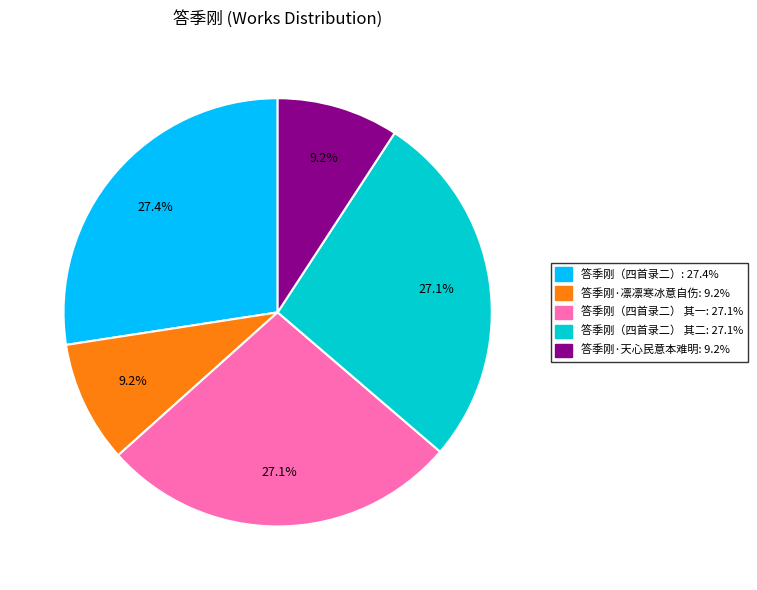

Does any single category account for the majority?

No